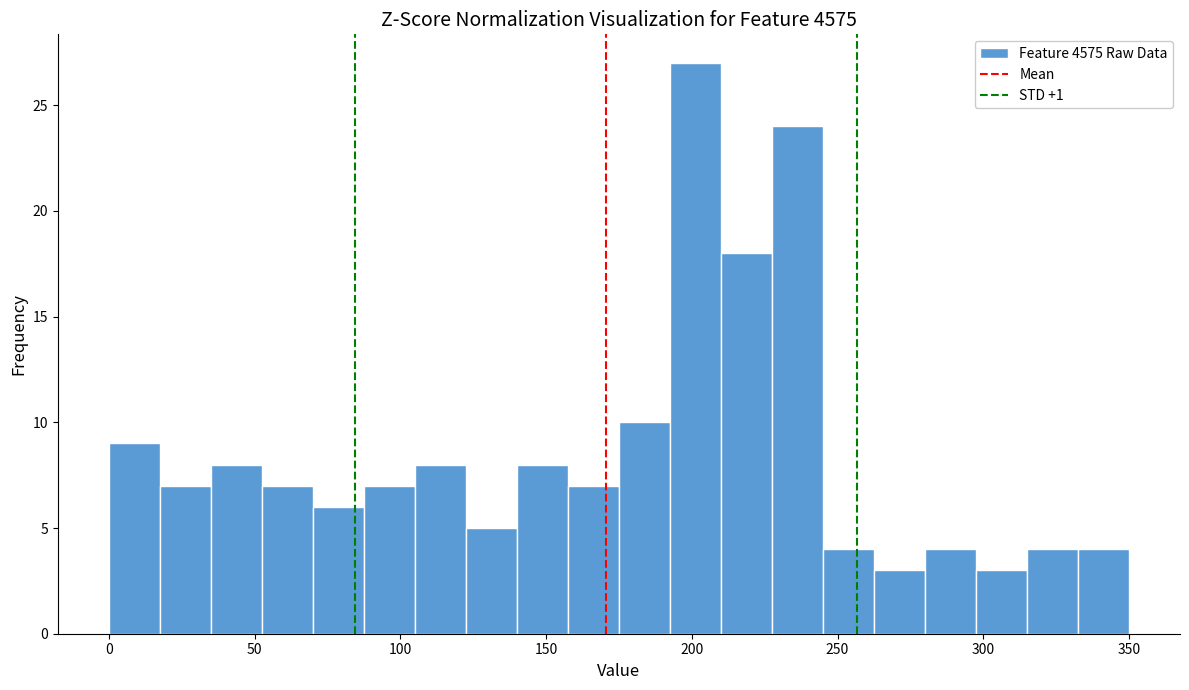

Around what value on the x-axis is the tallest bar? Give the approximate position of its centre, as read against the axis.

200